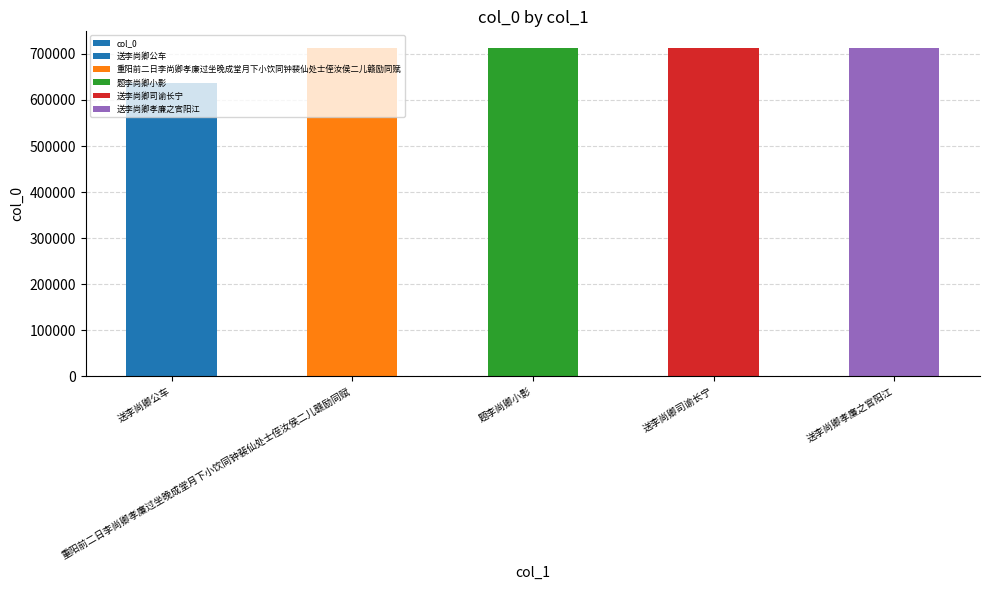

Which has a higher value, 送李尚卿司谕长宁 or 送李尚卿公车?

送李尚卿司谕长宁